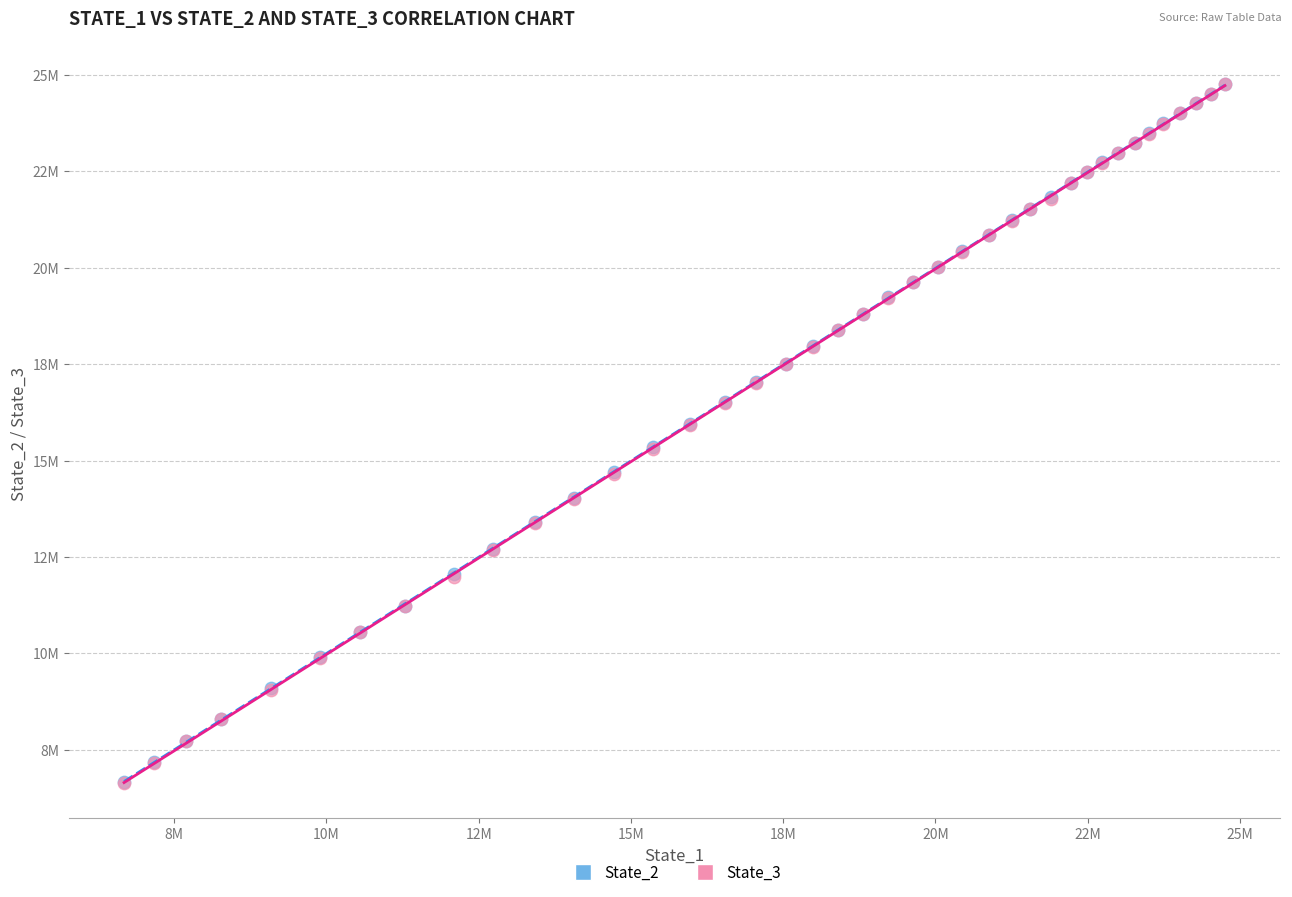

What are all the series names shown in the legend?

State_2, State_3